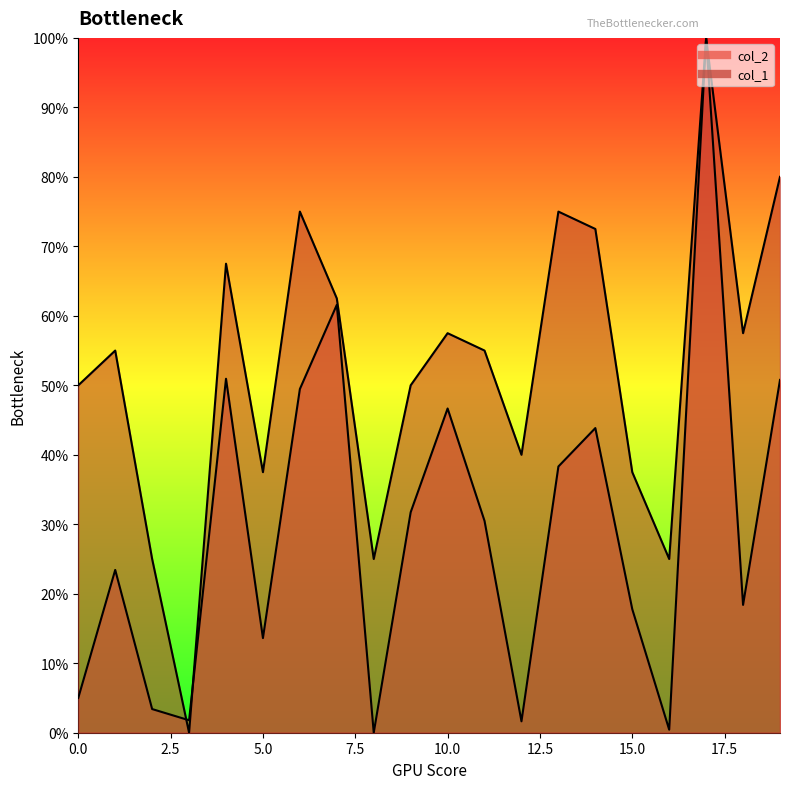

How many values in the col_2 series are below 30?

10